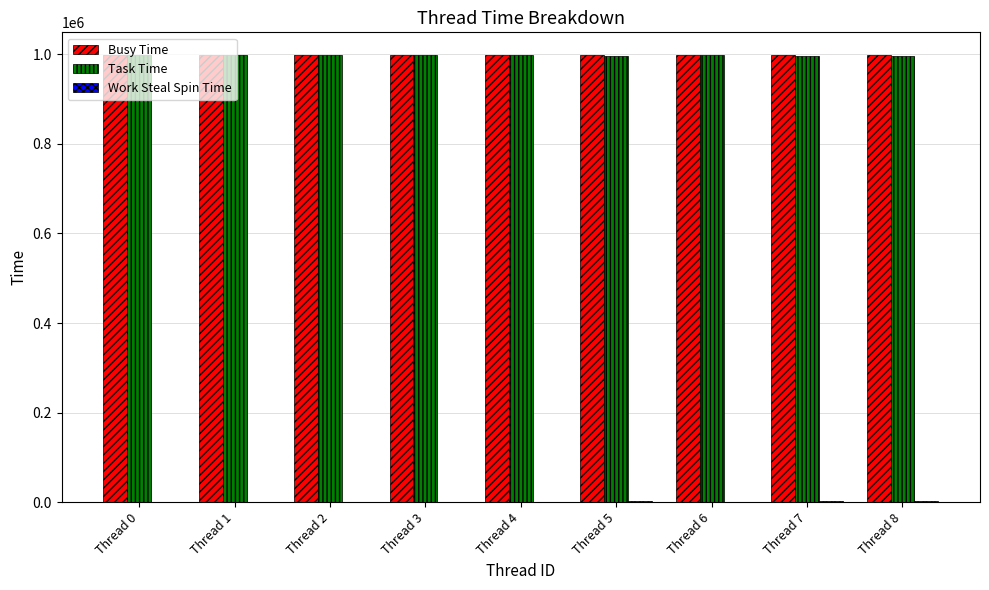

Is it true that Task Time equals 998126 at Thread 0?

True